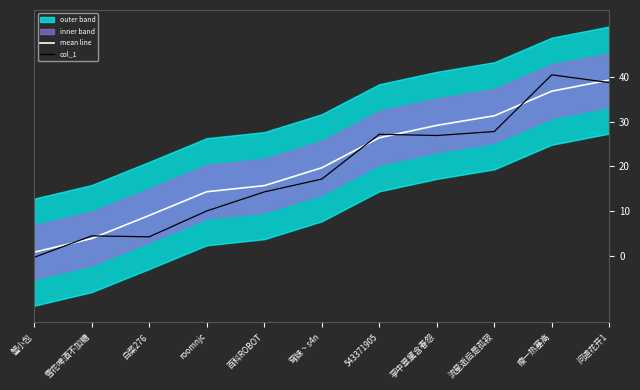

What is the difference between the maximum and minimum values in the mean line series?

38.6